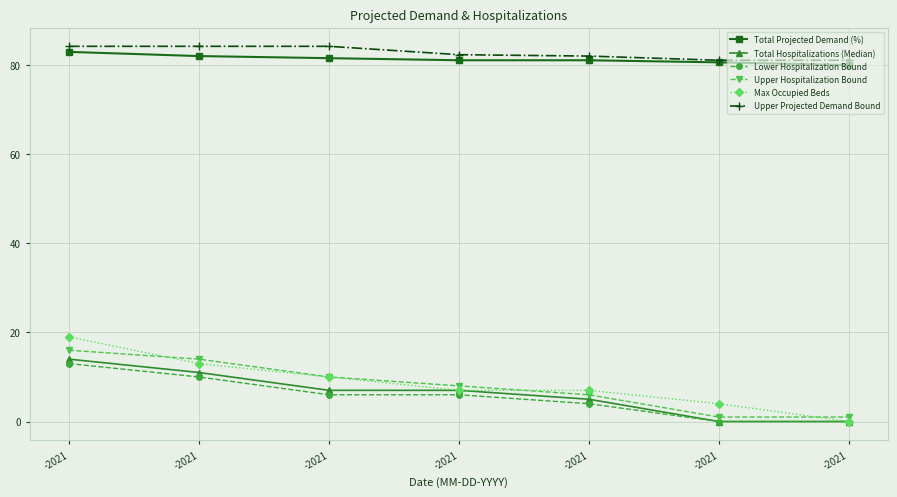

What are all the series names shown in the legend?

Total Projected Demand (%), Total Hospitalizations (Median), Lower Hospitalization Bound, Upper Hospitalization Bound, Max Occupied Beds, Upper Projected Demand Bound